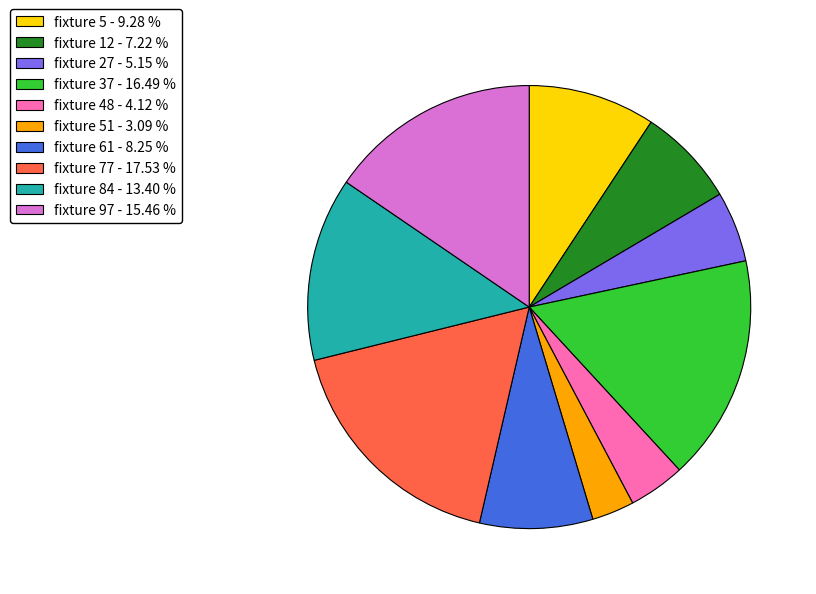

Is the sum of fixture 5 - 9.28 % and fixture 48 - 4.12 % greater than half?

No